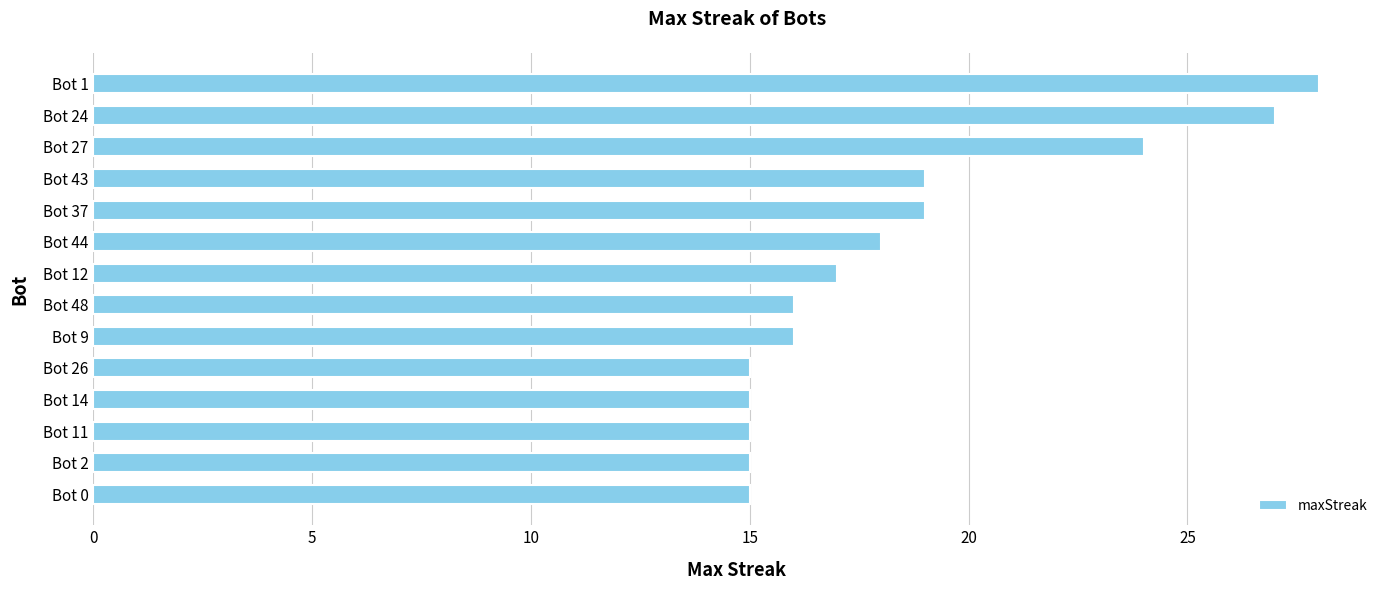

What is the sum of all values?

259